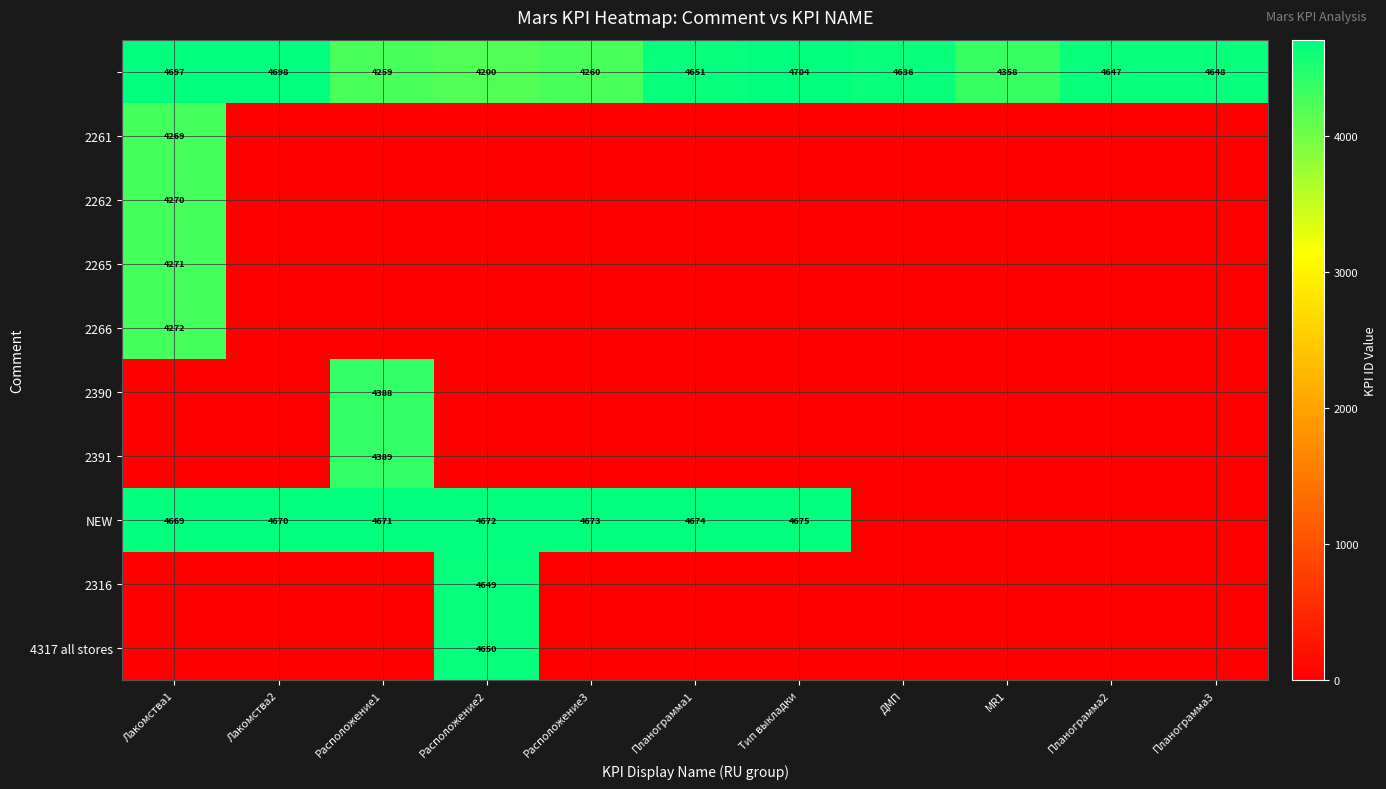

What is the total value across all series at ДМП?

4636